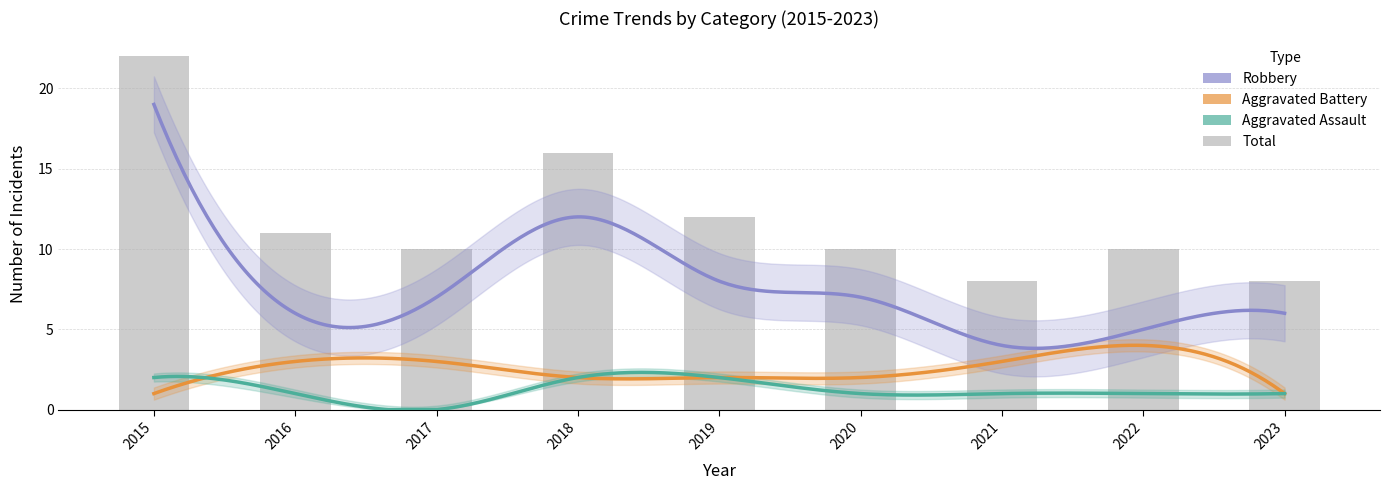

What is the maximum value for Total?

22